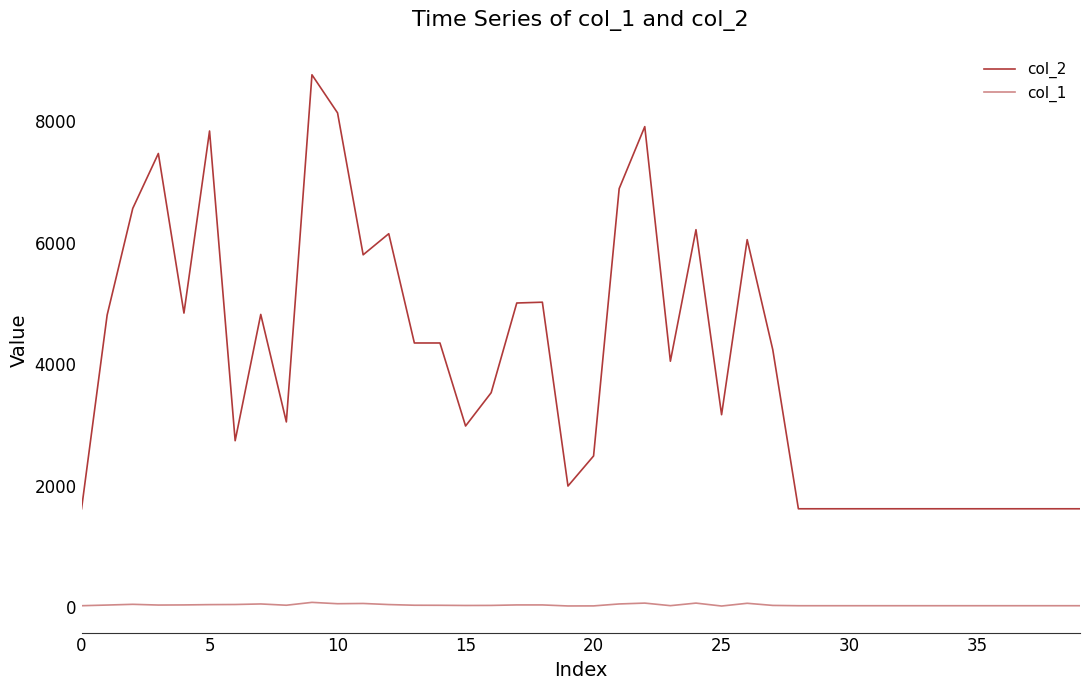

Which series has the largest total across all categories?

col_2